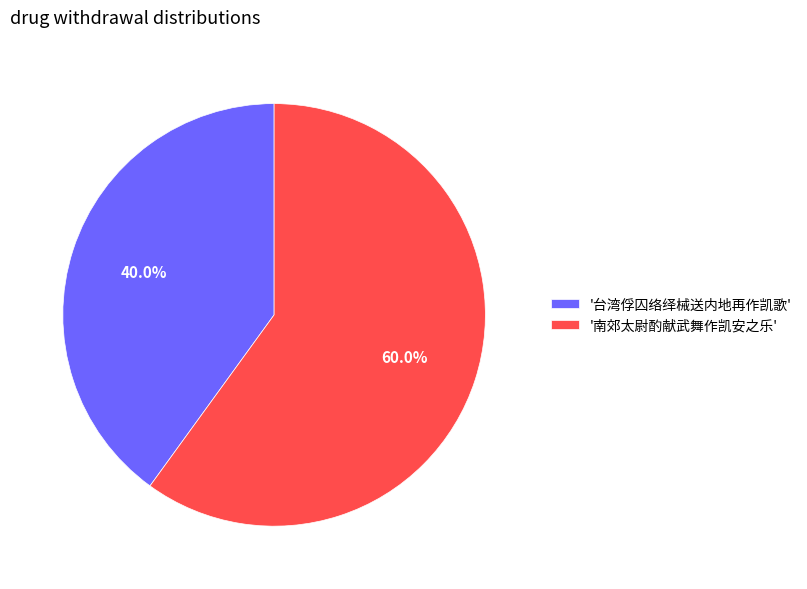

What is the ratio of the value at '南郊太尉酌献武舞作凯安之乐' to the value at '台湾俘囚络绎械送内地再作凯歌'?

1.5